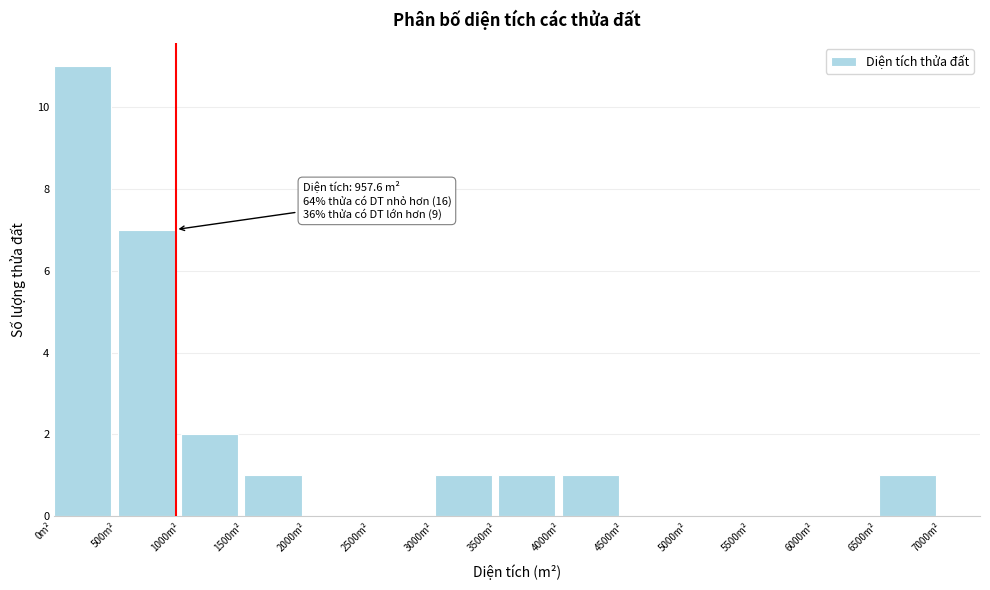

Which range on the x-axis has the tallest bar?

0 to 500